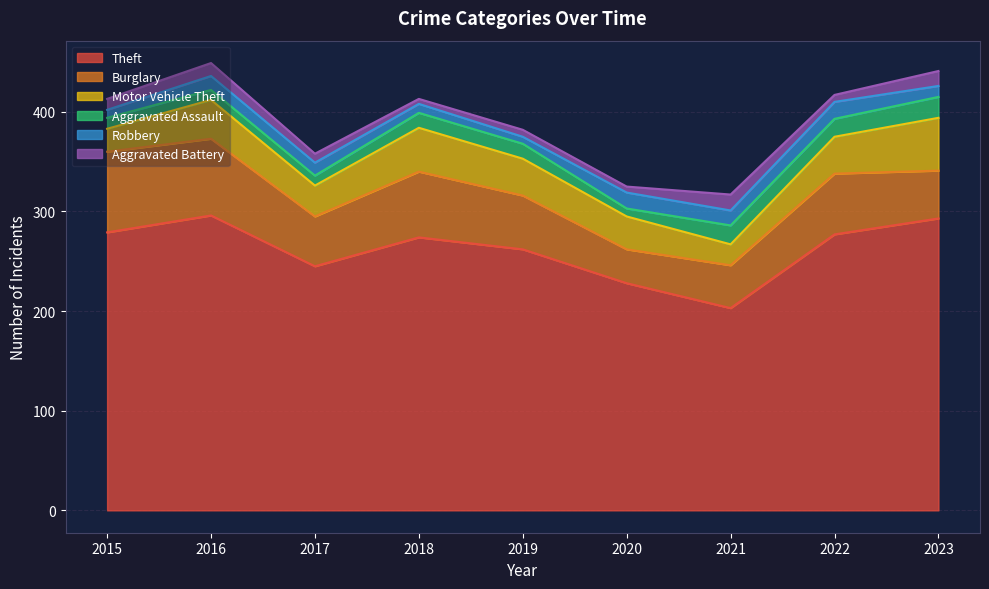

Which series has the largest total across all categories?

Theft